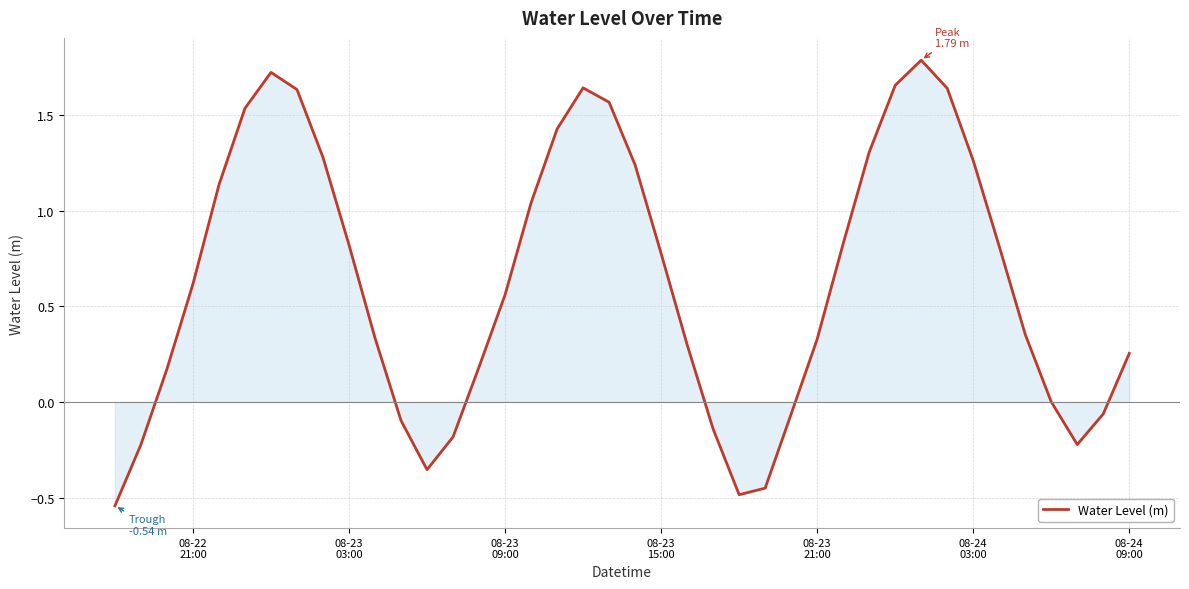

What is the greatest value displayed?

1.8